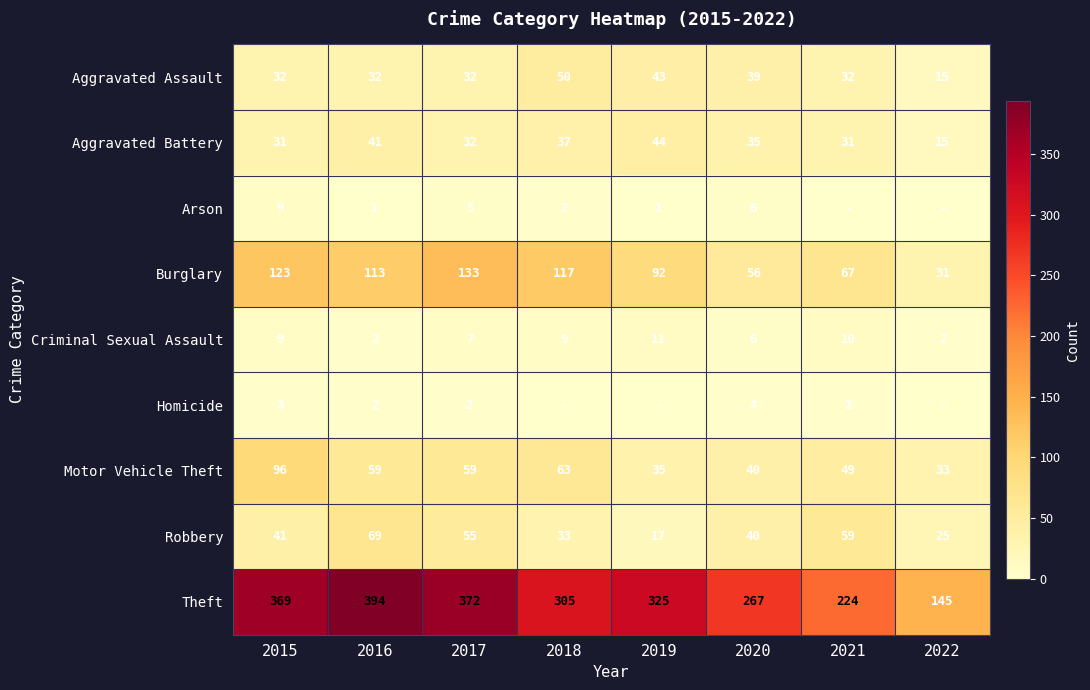

How many data points in Motor Vehicle Theft are less than 59?

4